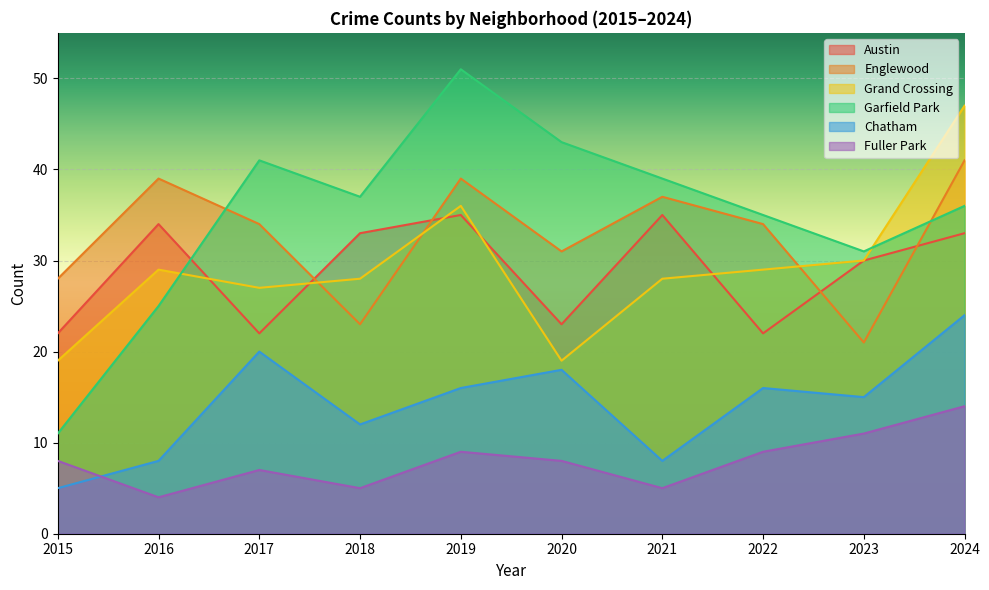

What is the difference between the Garfield Park values at 2021 and 2023?

8